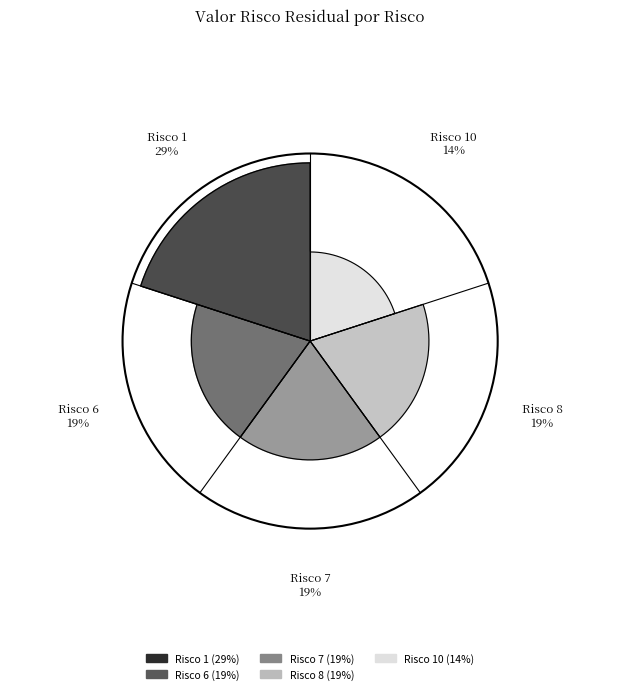

How many slices are in this pie chart?

5